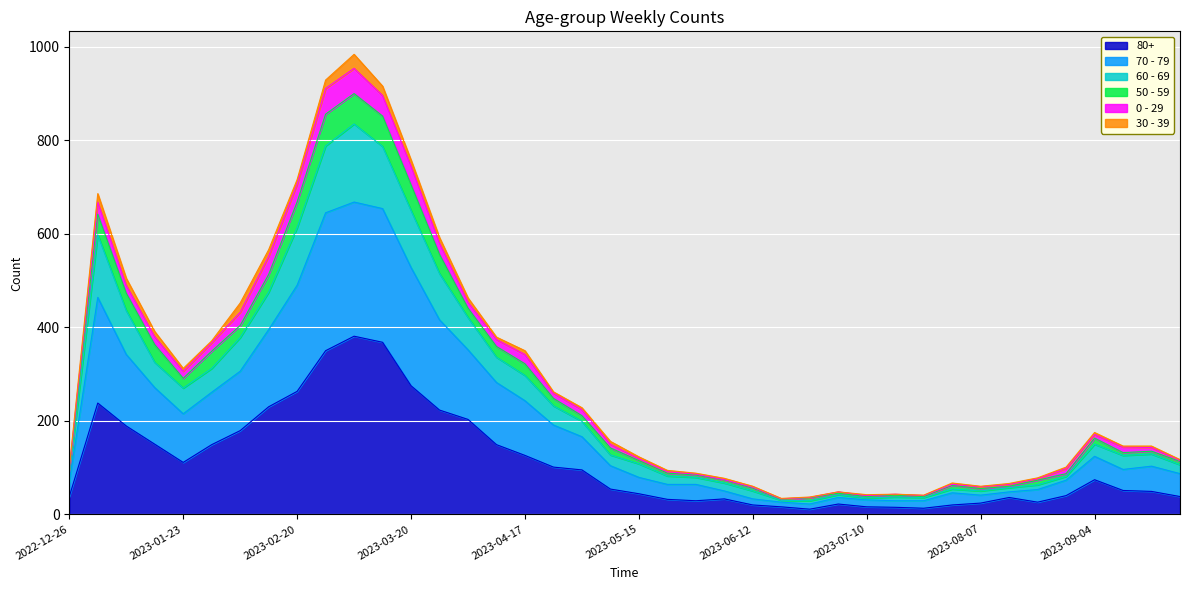

What is the label of the 14th point from the left?

2023-03-27